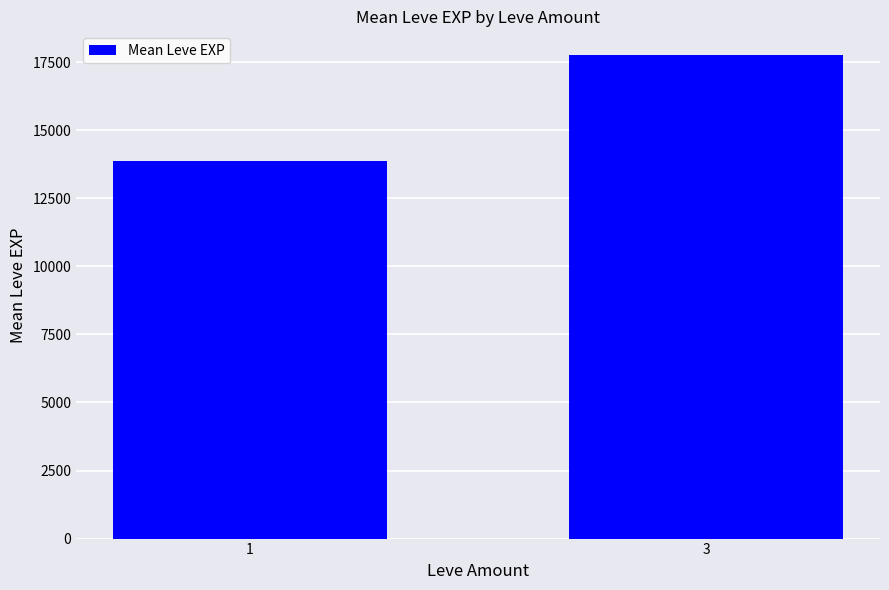

What is the value of the 1st bar from the left?

13873.7